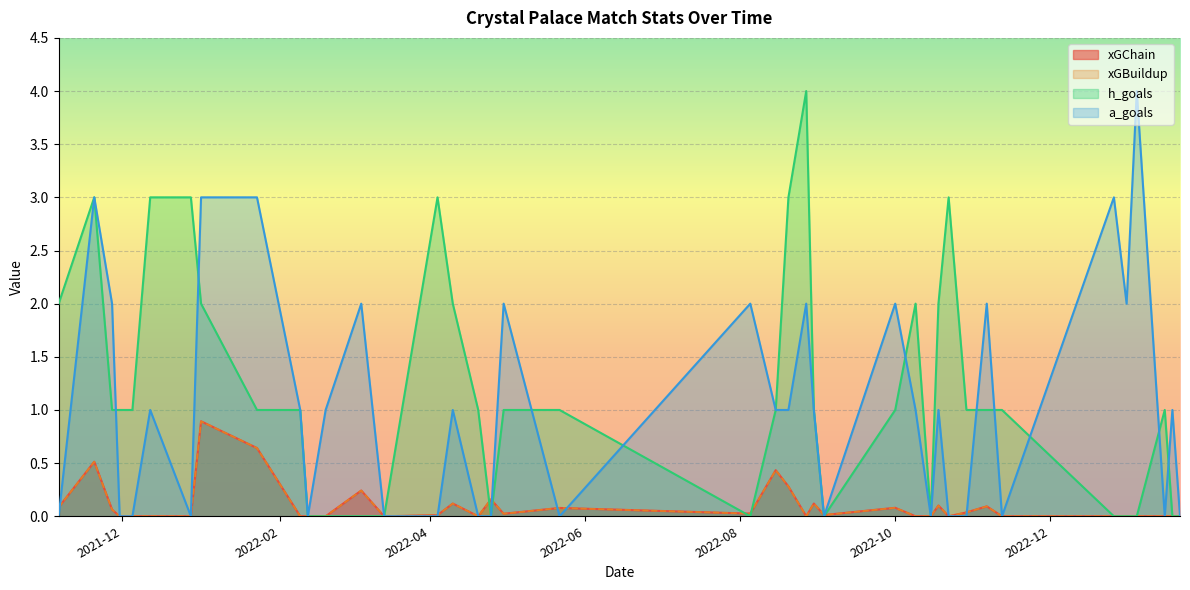

Reading right to left, list all the values displayed in this chart.

xGChain: 39=0.1	38=0.5	37=0.1	36=0.0	35=0.0	34=0.0	33=0.0	32=0.9	31=0.6	30=0.0	29=0.0	28=0.0	27=0.2	26=0.0	25=0.0	24=0.1	23=0.0	22=0.2	21=0.0	20=0.1	19=0.0	18=0.4	17=0.3	16=0.0	15=0.1	14=0.0	13=0.1	12=0.0	11=0.0	10=0.1	9=0.0	8=0.0	7=0.1	6=0.0	5=0.0	4=0.0	3=0.0	2=0.0	1=0.0	0=0.0
xGBuildup: 39=0.1	38=0.5	37=0.1	36=0.0	35=0.0	34=0.0	33=0.0	32=0.9	31=0.6	30=0.0	29=0.0	28=0.0	27=0.2	26=0.0	25=0.0	24=0.1	23=0.0	22=0.2	21=0.0	20=0.1	19=0.0	18=0.4	17=0.3	16=0.0	15=0.1	14=0.0	13=0.1	12=0.0	11=0.0	10=0.1	9=0.0	8=0.0	7=0.1	6=0.0	5=0.0	4=0.0	3=0.0	2=0.0	1=0.0	0=0.0
h_goals: 39=2.0	38=3.0	37=1.0	36=1.0	35=1.0	34=3.0	33=3.0	32=2.0	31=1.0	30=1.0	29=0.0	28=0.0	27=0.0	26=0.0	25=3.0	24=2.0	23=1.0	22=0.0	21=1.0	20=1.0	19=0.0	18=1.0	17=3.0	16=4.0	15=1.0	14=0.0	13=1.0	12=2.0	11=0.0	10=2.0	9=3.0	8=1.0	7=1.0	6=1.0	5=0.0	4=0.0	3=0.0	2=1.0	1=0.0	0=0.0
a_goals: 39=0.0	38=3.0	37=2.0	36=0.0	35=0.0	34=1.0	33=0.0	32=3.0	31=3.0	30=1.0	29=0.0	28=1.0	27=2.0	26=0.0	25=0.0	24=1.0	23=0.0	22=0.0	21=2.0	20=0.0	19=2.0	18=1.0	17=1.0	16=2.0	15=1.0	14=0.0	13=2.0	12=1.0	11=0.0	10=1.0	9=0.0	8=0.0	7=2.0	6=0.0	5=3.0	4=2.0	3=4.0	2=0.0	1=1.0	0=0.0